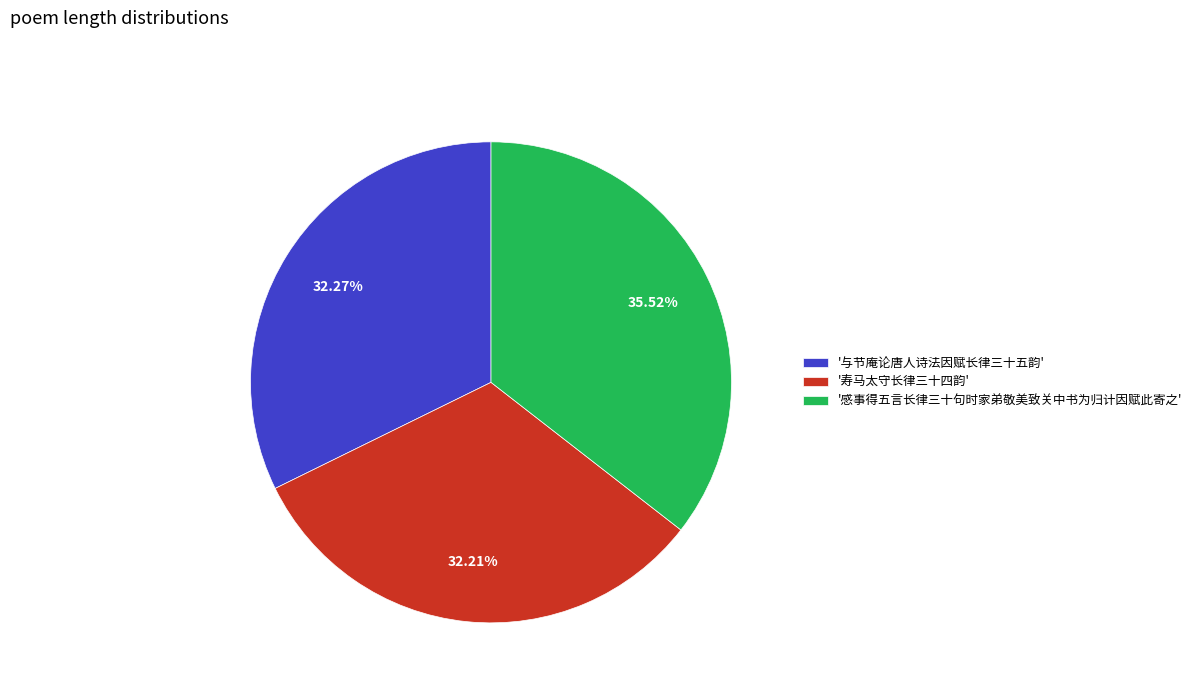

What is the ratio of the value at '感事得五言长律三十句时家弟敬美致关中书为归计因赋此寄之' to the value at '寿马太守长律三十四韵'?

1.1